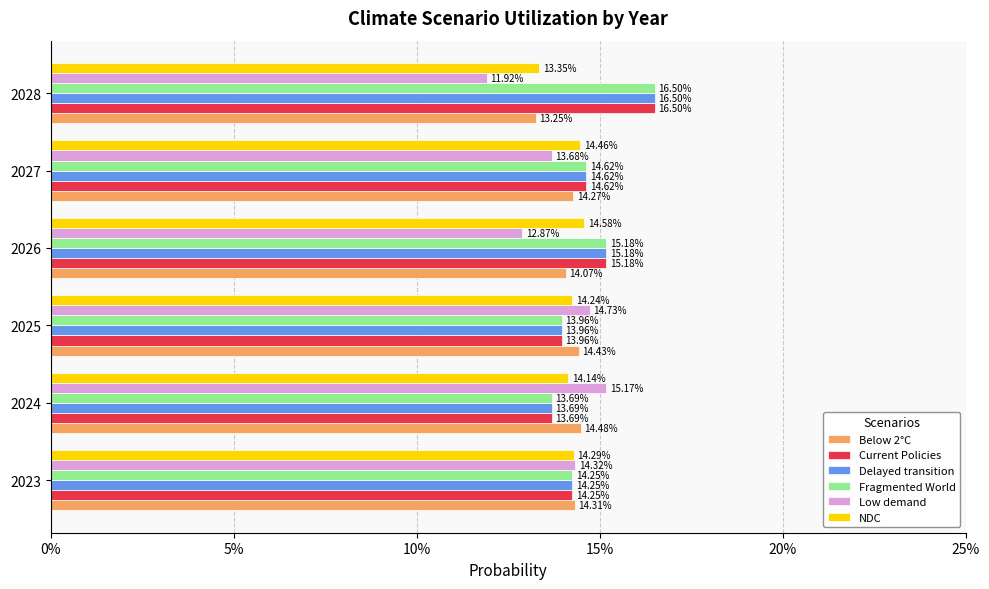

At how many categories does at least one series exceed 0?

6